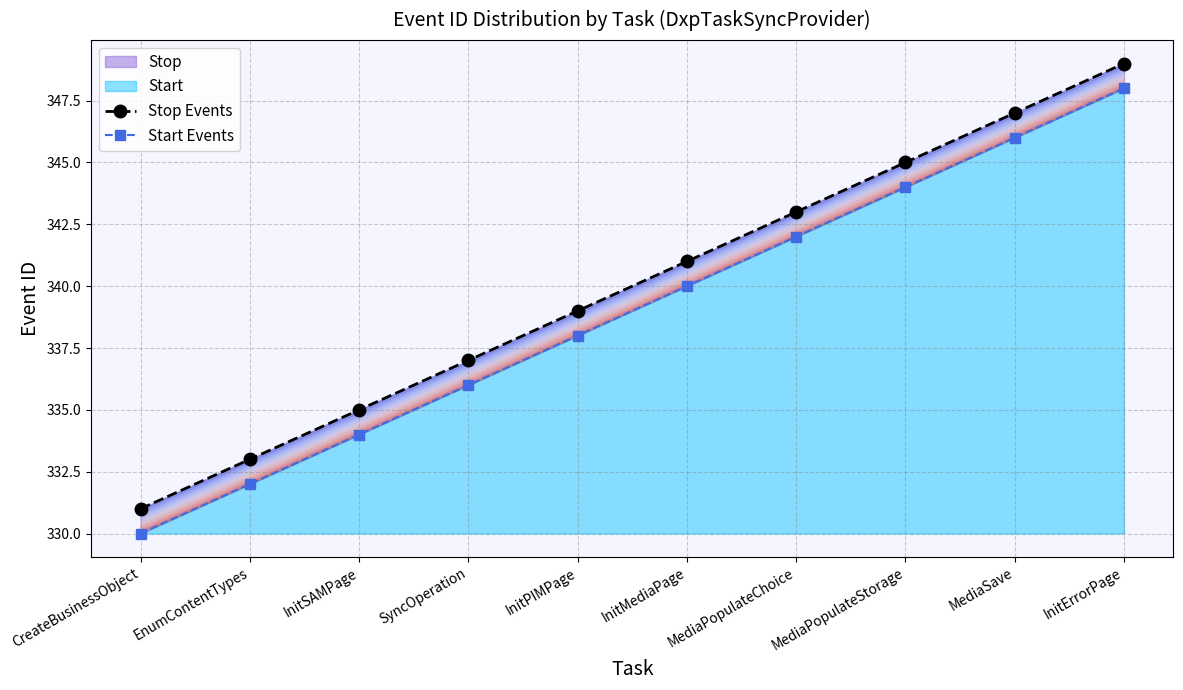

True or false: Stop Events has more than 1 points higher than both neighbors.

False